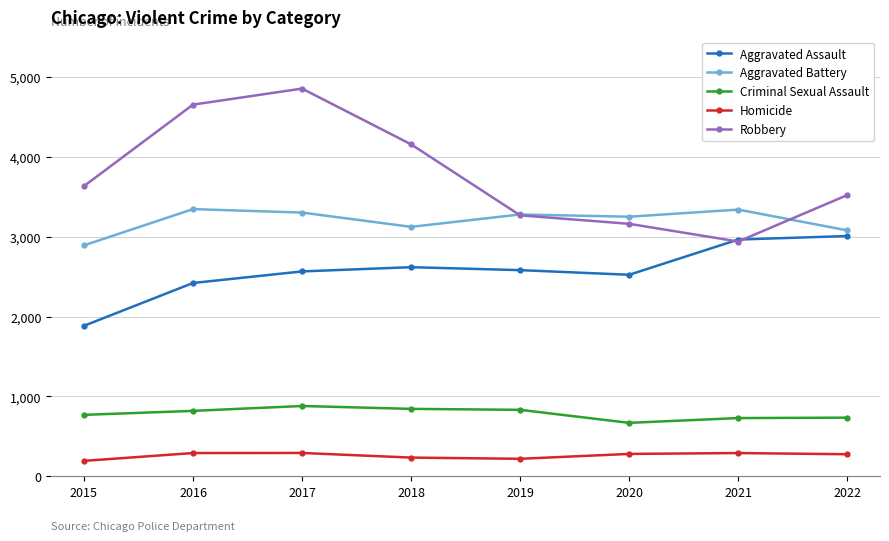

What are all the series names shown in the legend?

Aggravated Assault, Aggravated Battery, Criminal Sexual Assault, Homicide, Robbery